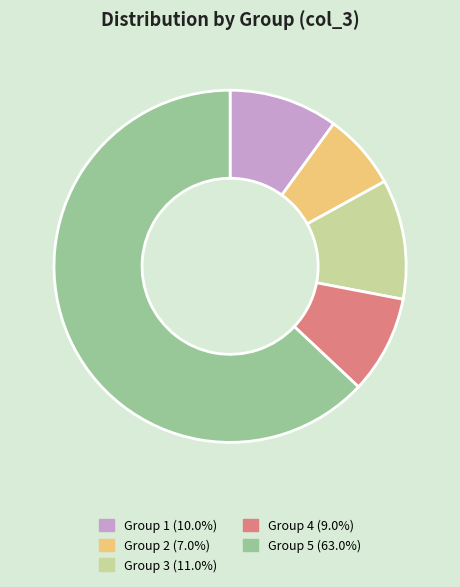

How many segments does this pie chart have?

5